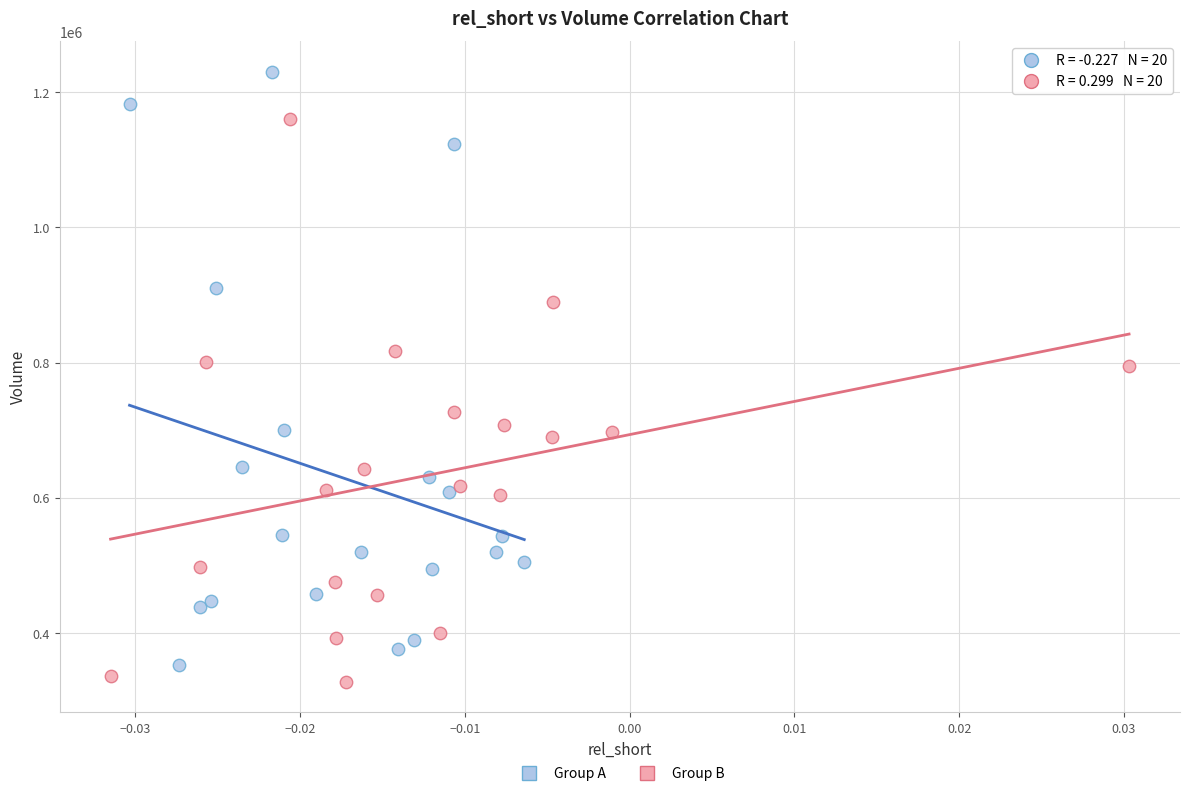

Which series reaches the maximum Y coordinate?

Group A